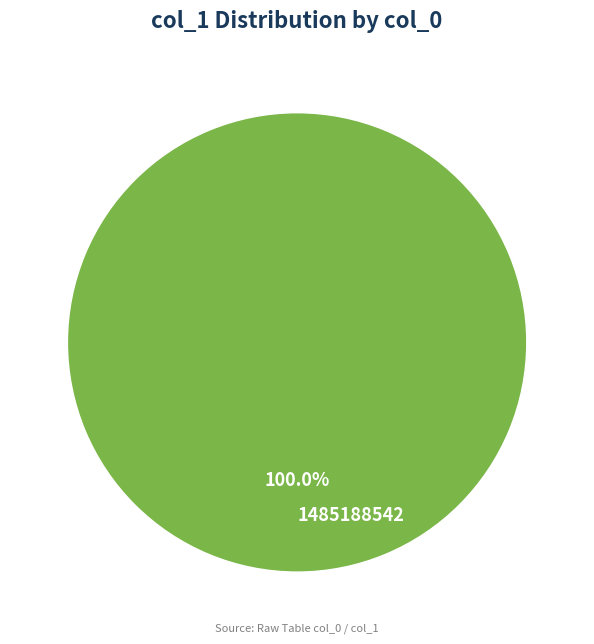

Rank the categories by value from lowest to highest.

1485188542